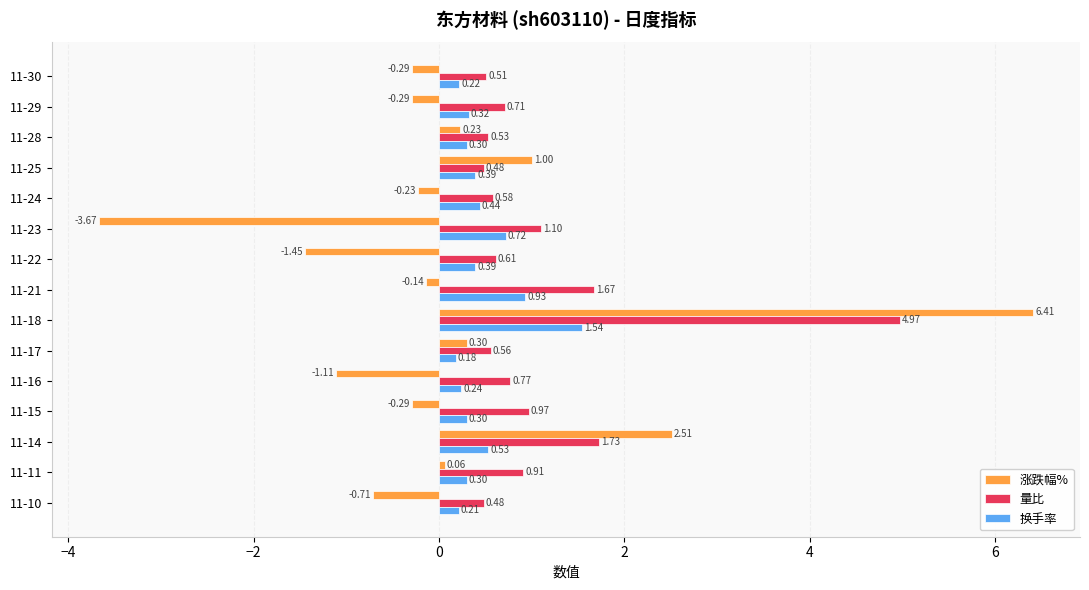

At which category is the sum across all series the highest?

11-18